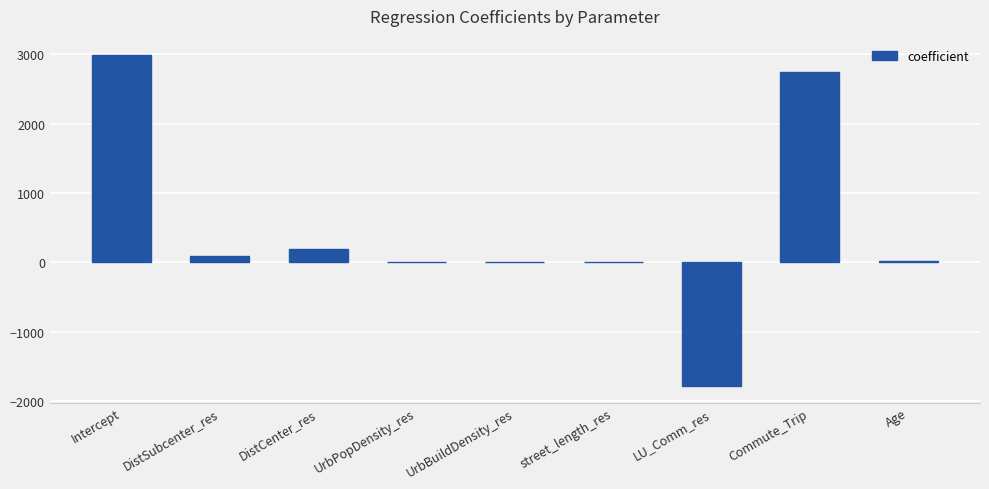

At which label does the data first exceed 14?

Intercept